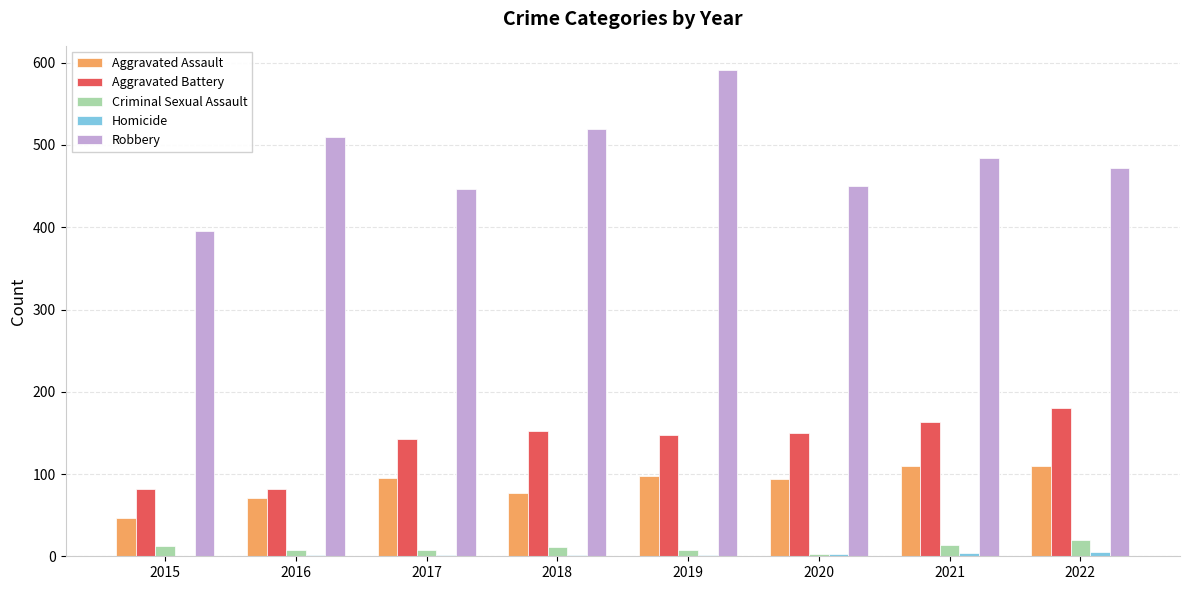

Which series has the largest total across all categories?

Robbery